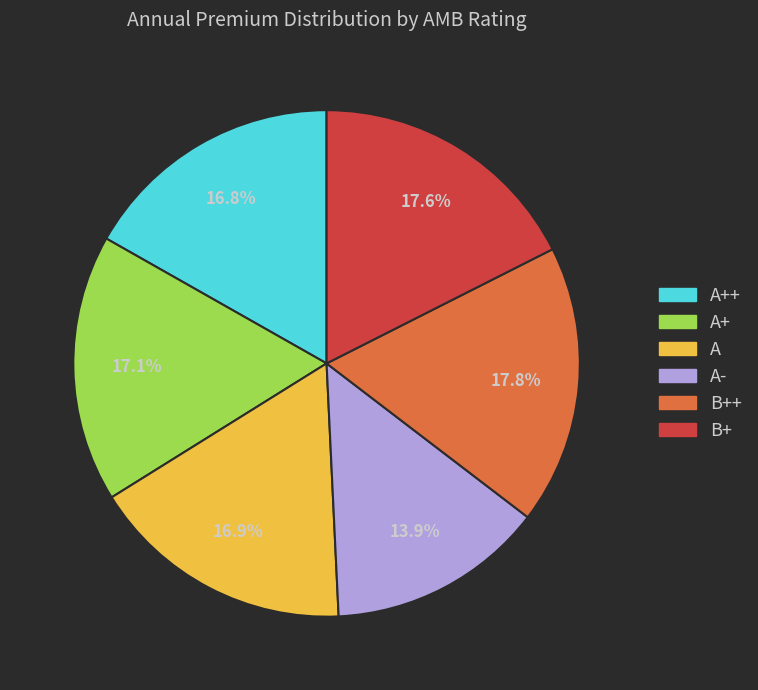

How many segments does this pie chart have?

6